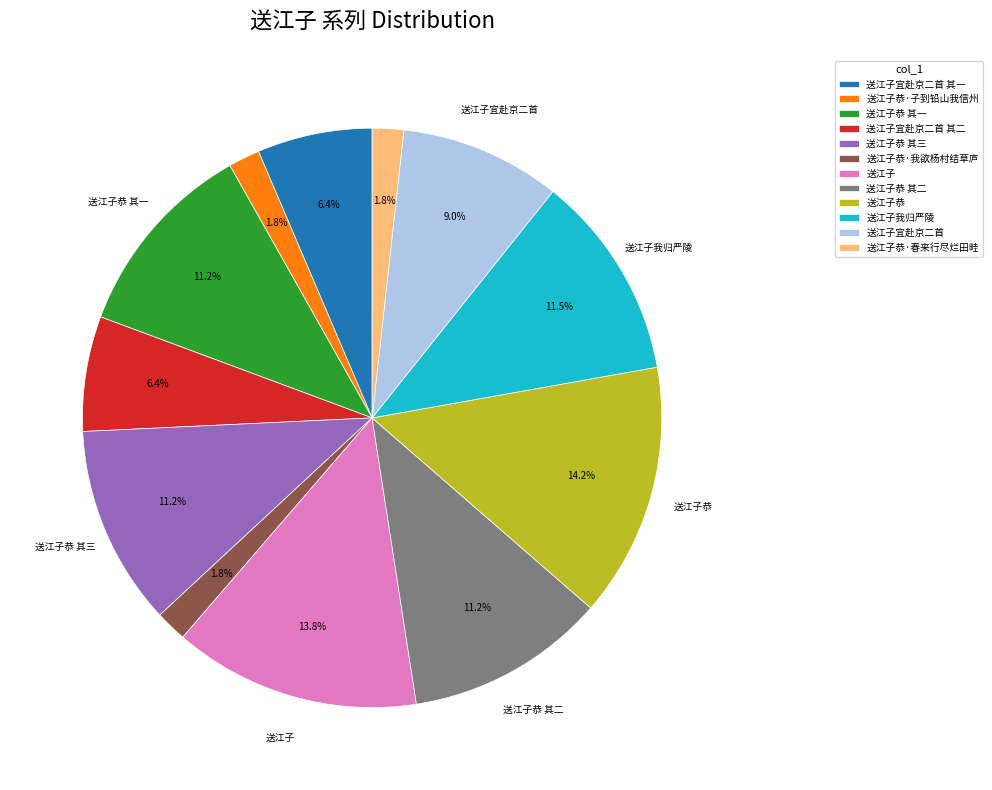

Does any single category account for the majority?

No